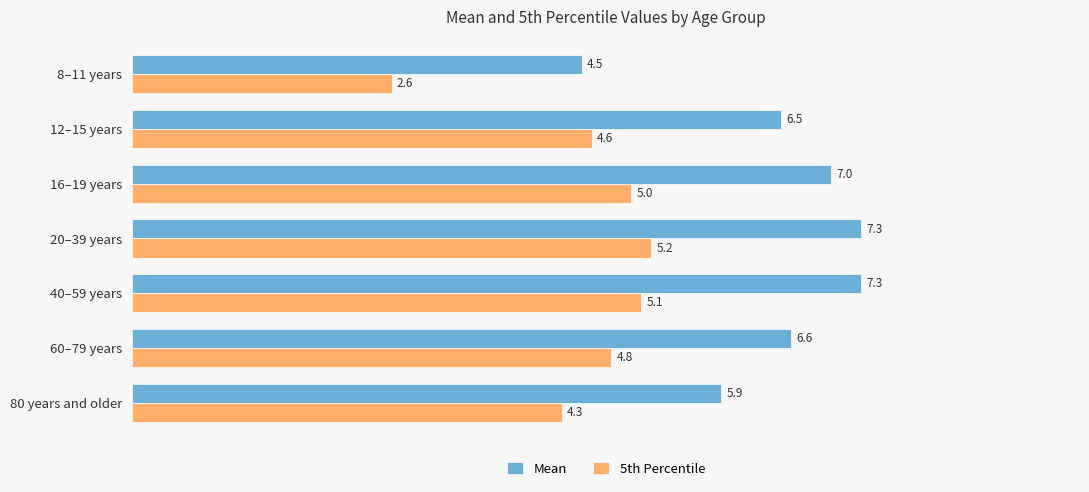

True or false: 5th Percentile has a value of 2.2 at 16–19 years.

False